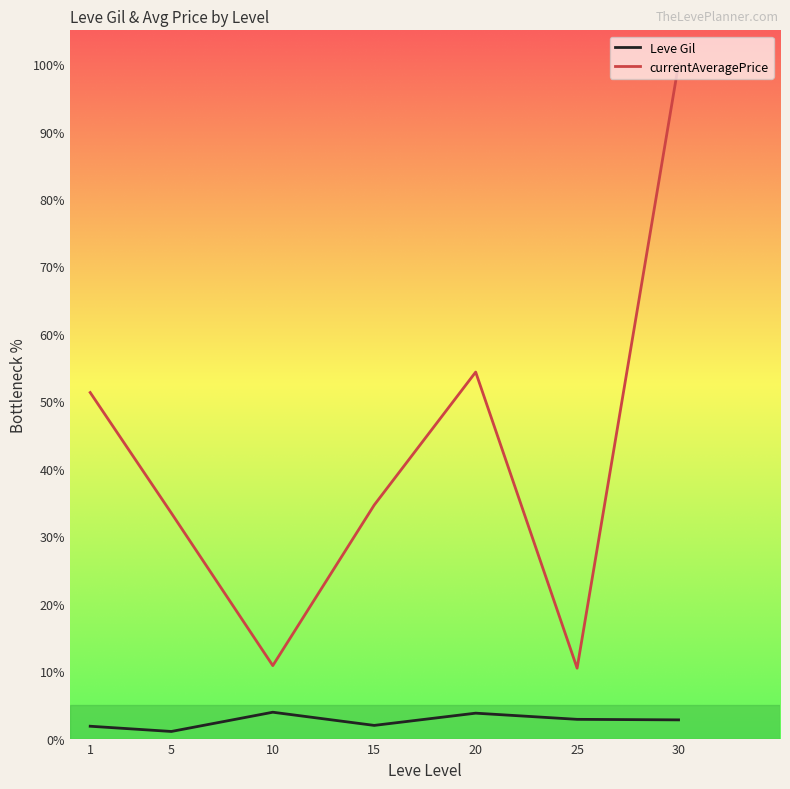

Where is the first local maximum for currentAveragePrice?

20